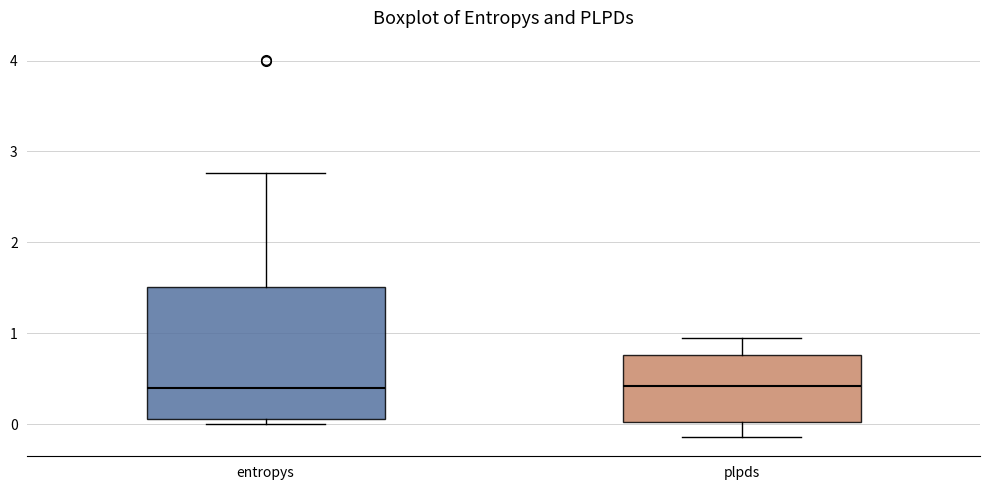

Reading left to right, read every box against the y-axis: the position of its median line, the range the box covers, and the ends of its whiskers. The values are not printed on the chart, so give them approximately, as read against the axis.

entropys: median 0.4, box 0.1 to 1.5, whiskers 0.0 to 2.8
plpds: median 0.4, box 0.0 to 0.8, whiskers -0.1 to 1.0